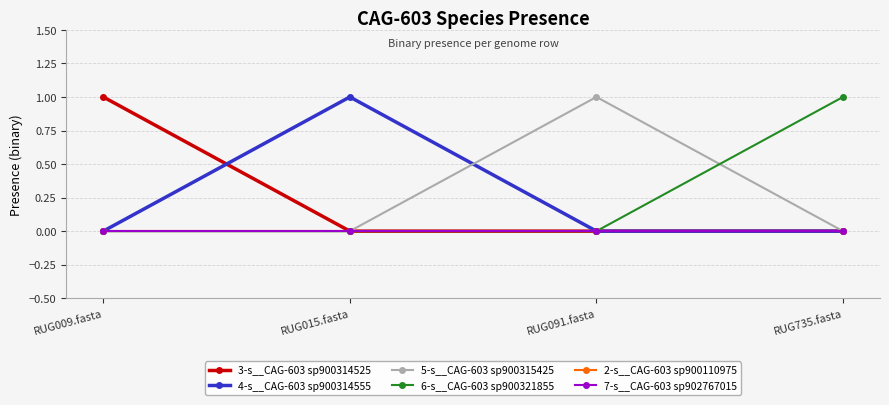

Does the chart have visible grid lines?

Yes